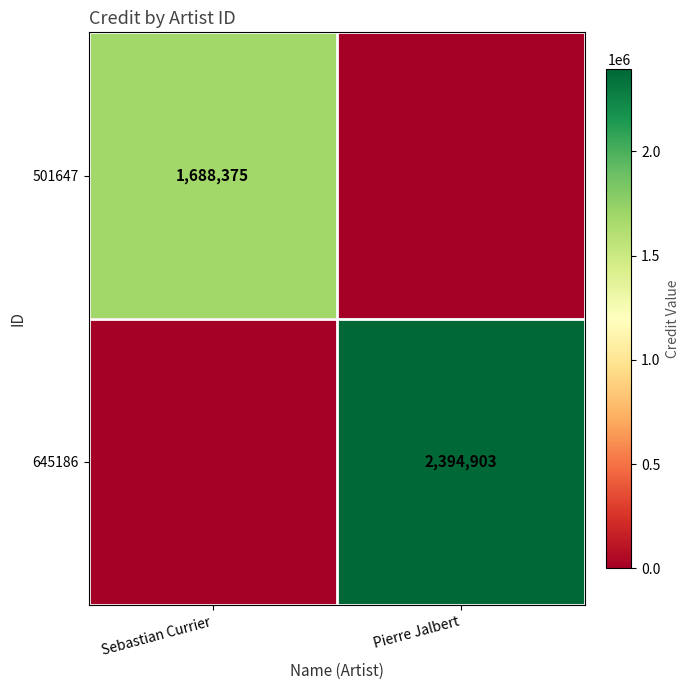

True or false: 501647 has a value of 1688375 at Sebastian Currier.

True